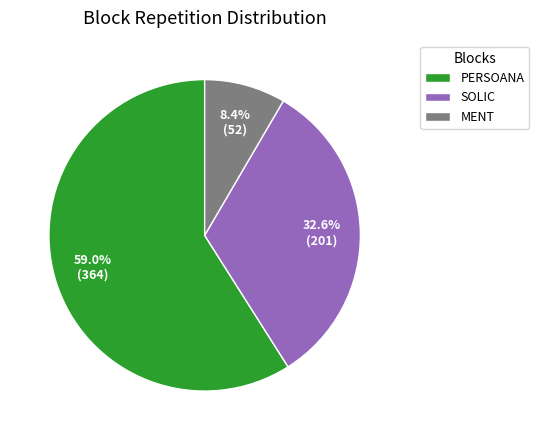

How many segments does this pie chart have?

3